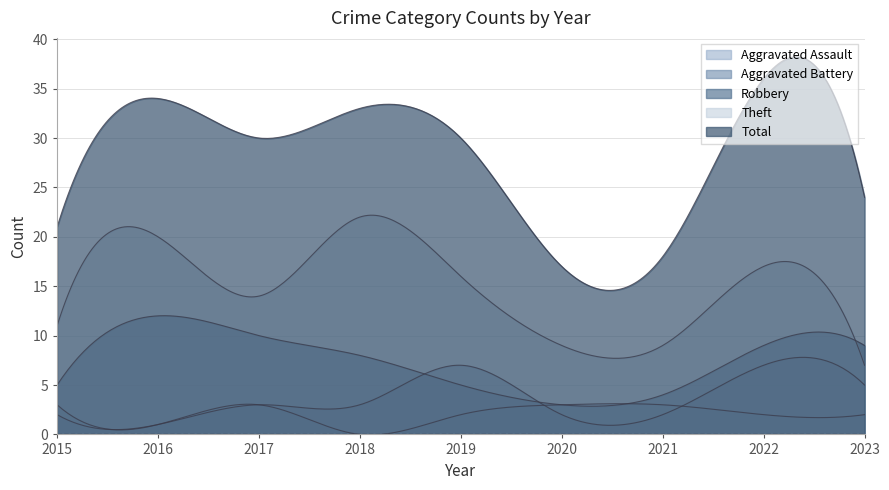

Which category has the lowest value in the Robbery series?

2020